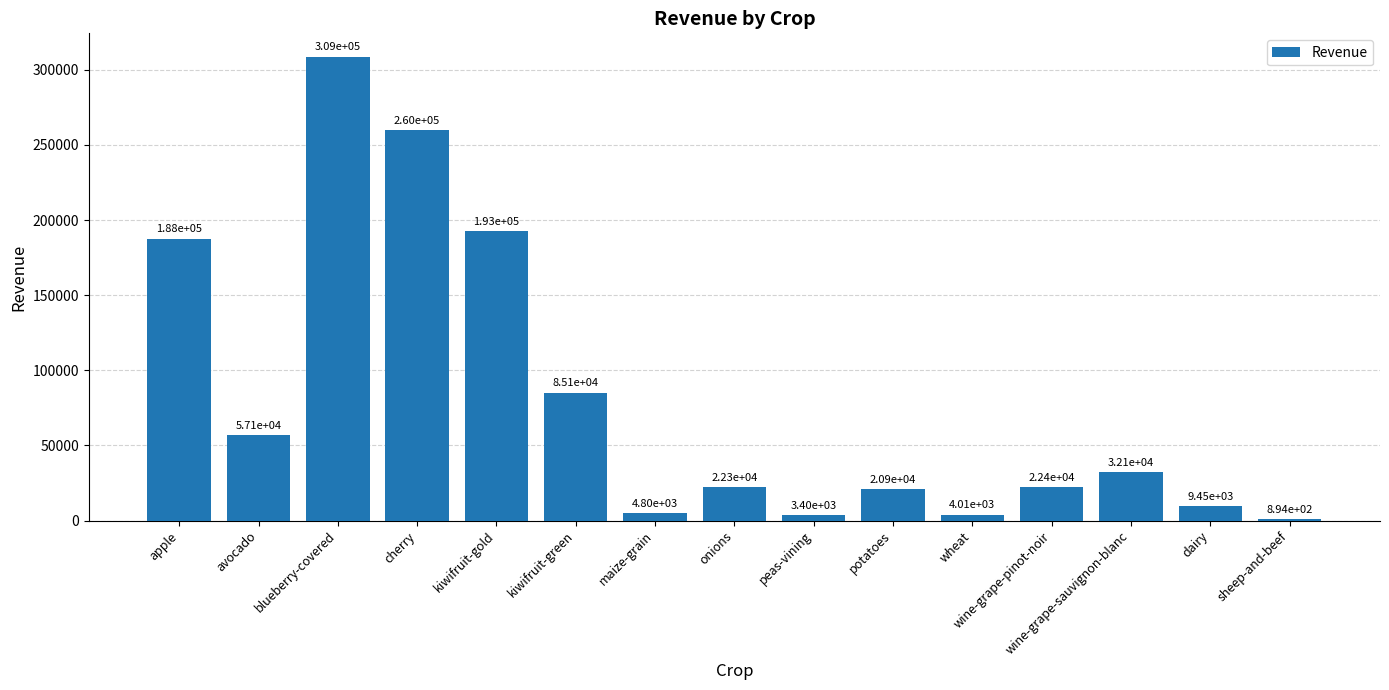

What is the approximate value at onions?

22287.0